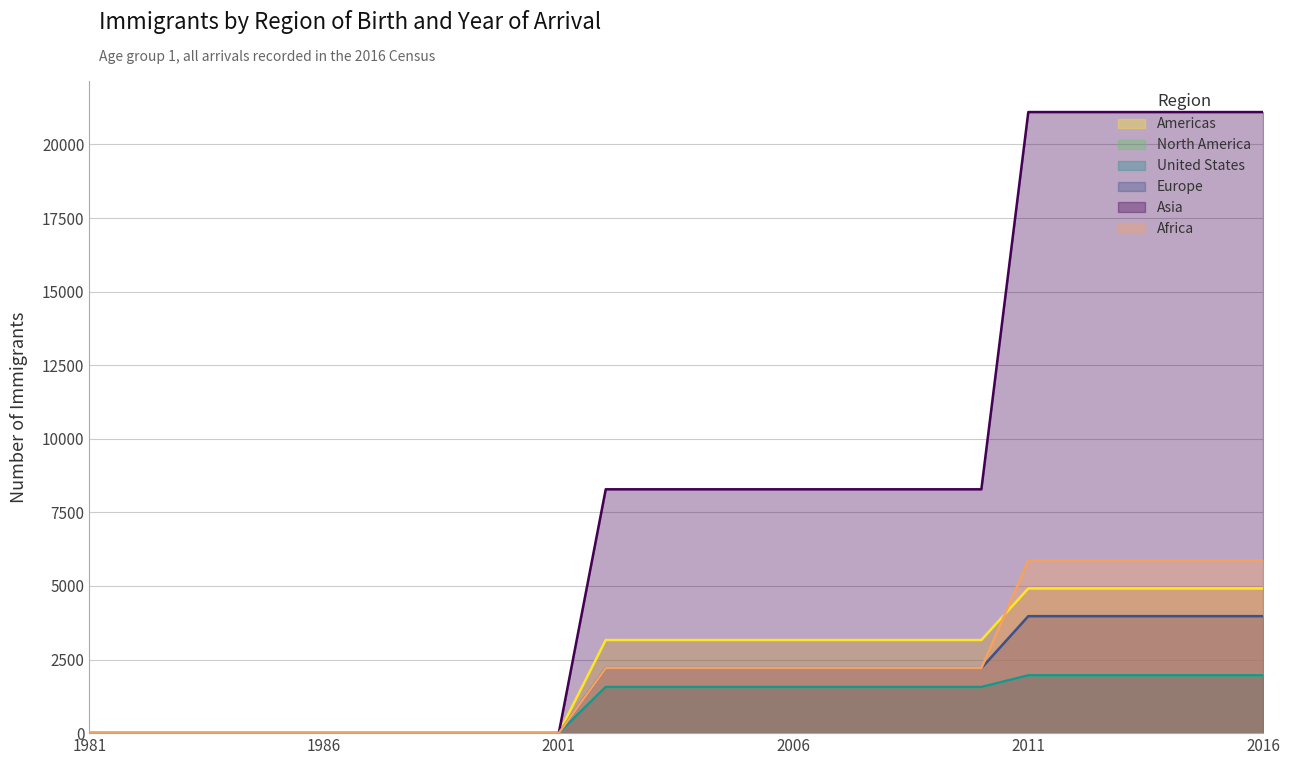

How many distinct data groups are displayed?

6